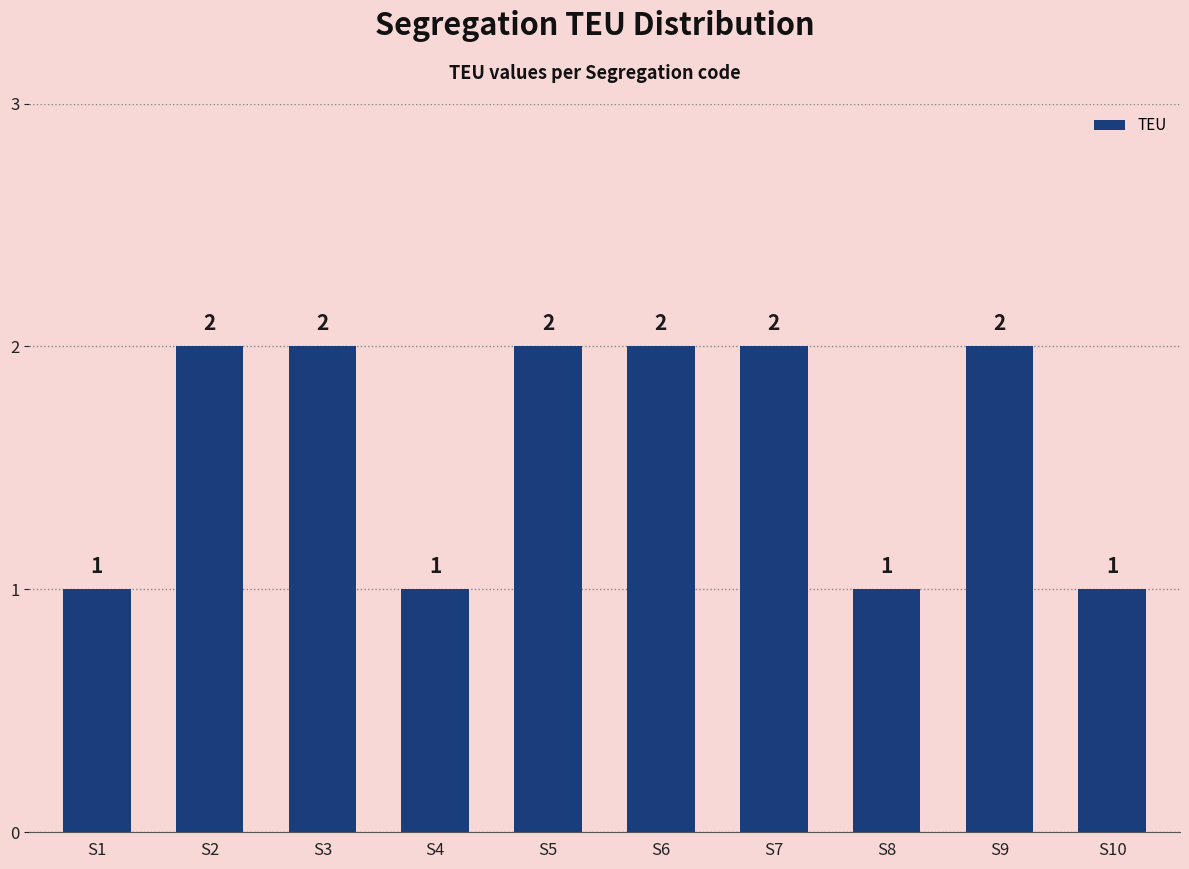

Reading left to right, transcribe all the data shown in this chart.

1	2	2	1	2	2	2	1	2	1